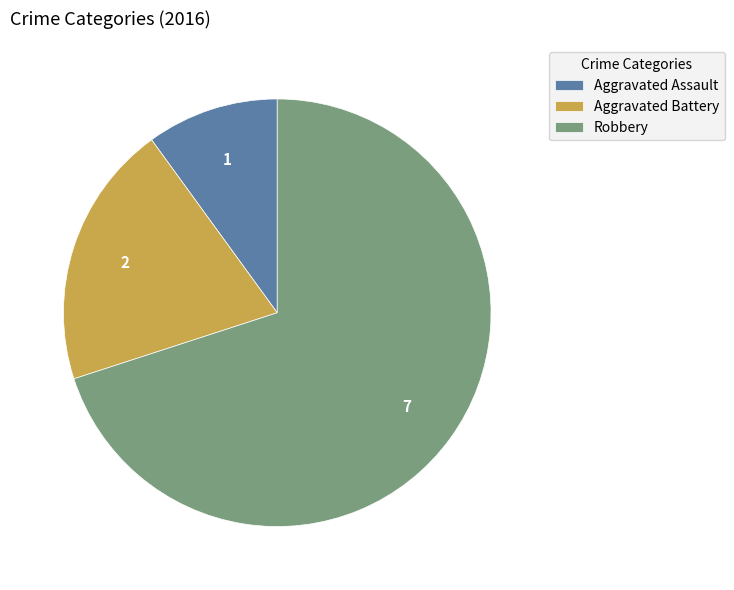

How many segments does this pie chart have?

3